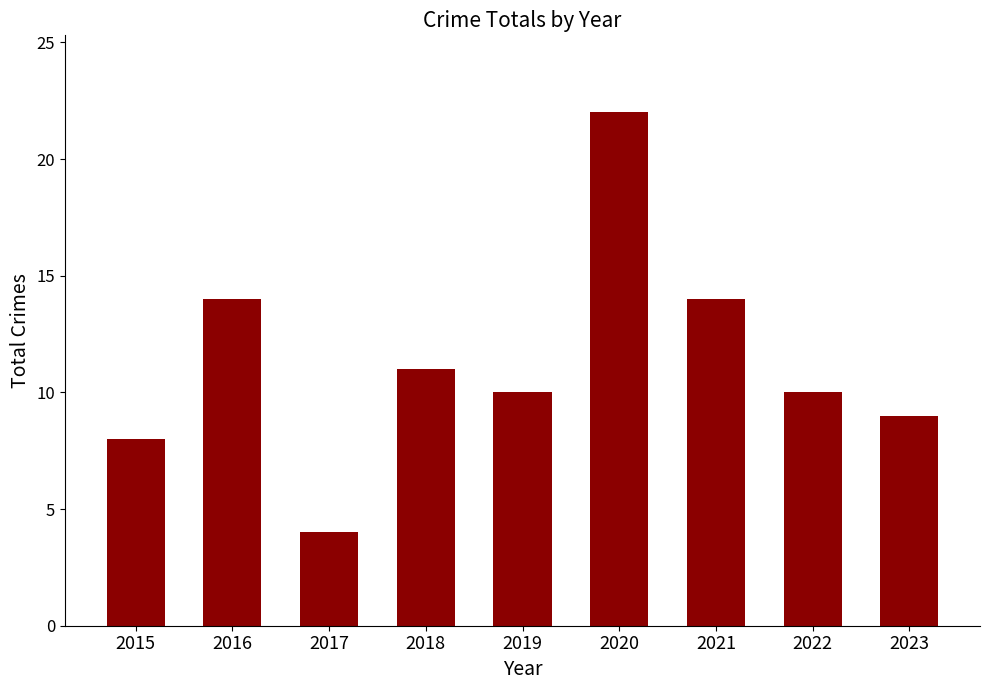

What is the smallest value displayed?

4